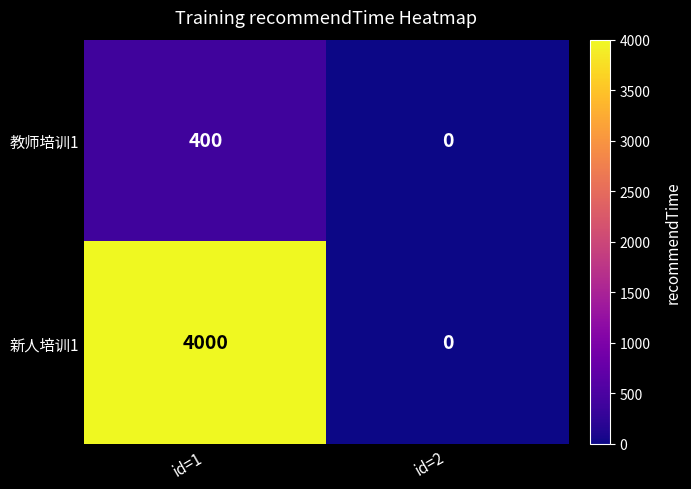

Which series has the largest range (max minus min)?

新人培训1